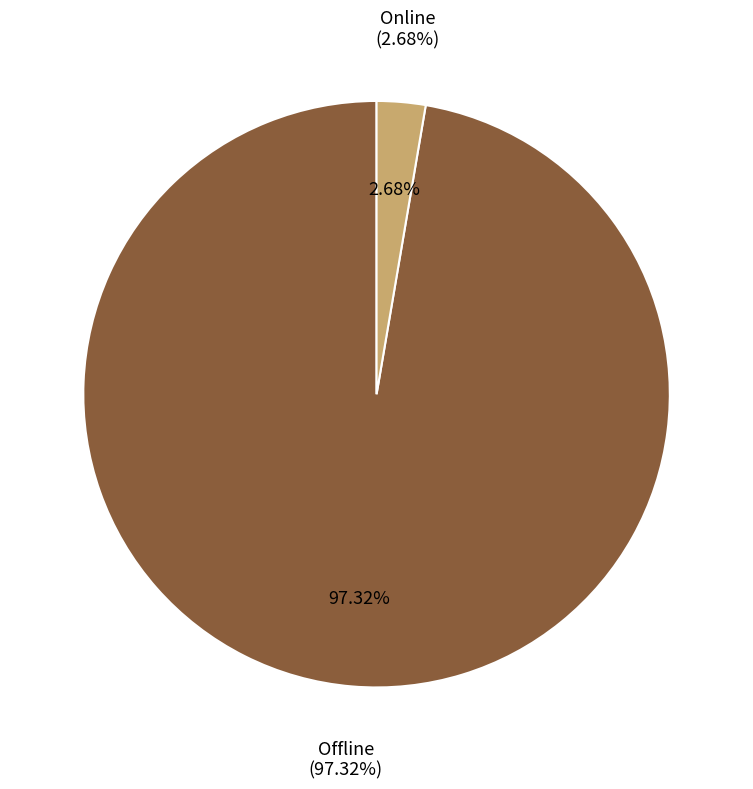

How many slices are in this pie chart?

2